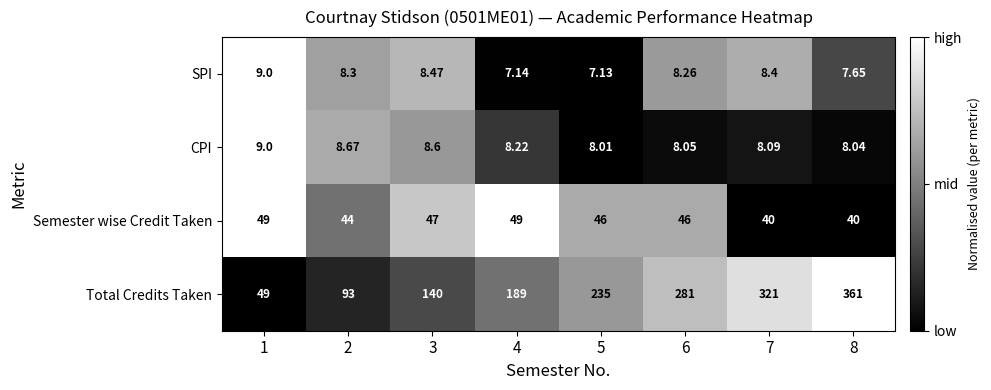

How many data points in Total Credits Taken are less than 235?

4